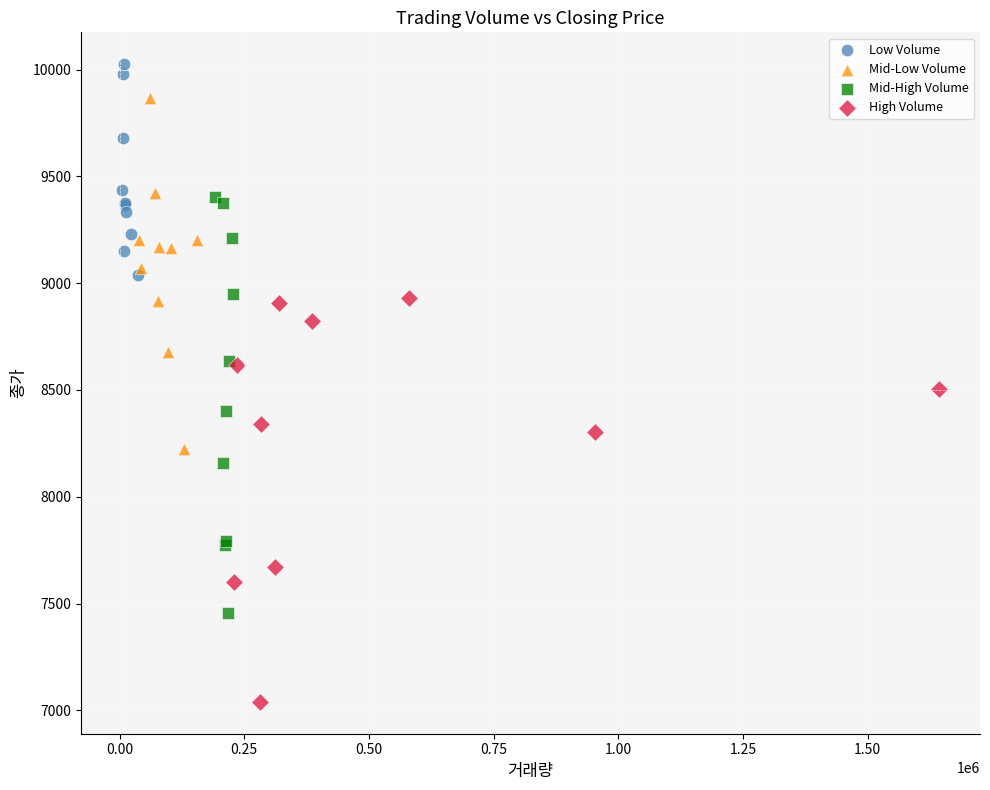

Which series contains the lowest Y value?

High Volume